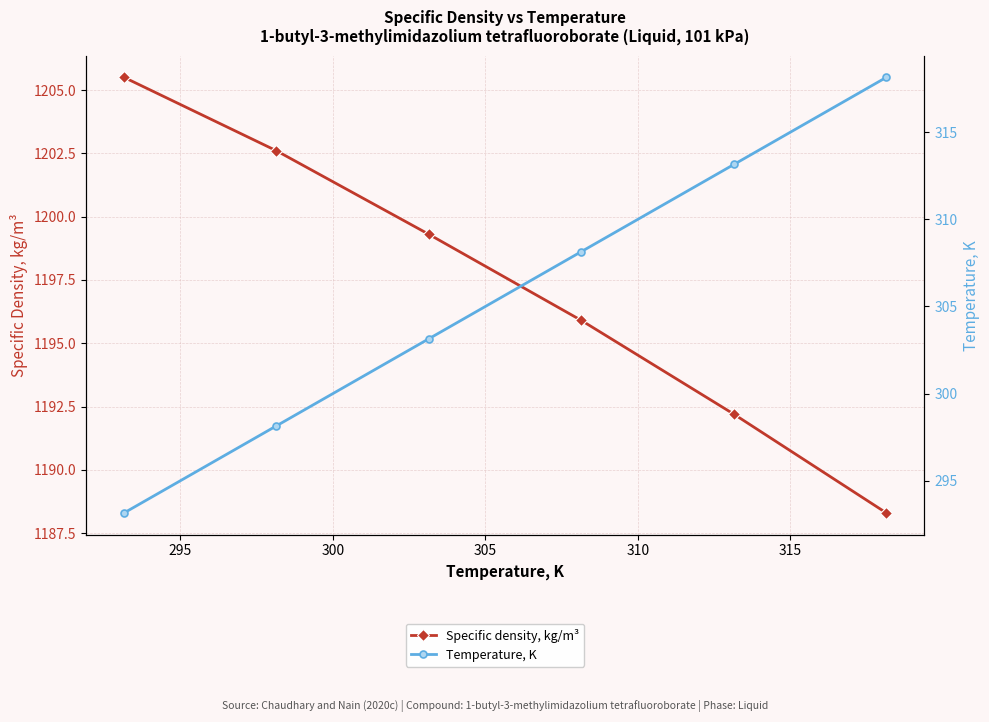

Is this an area chart (filled region under the line)?

No